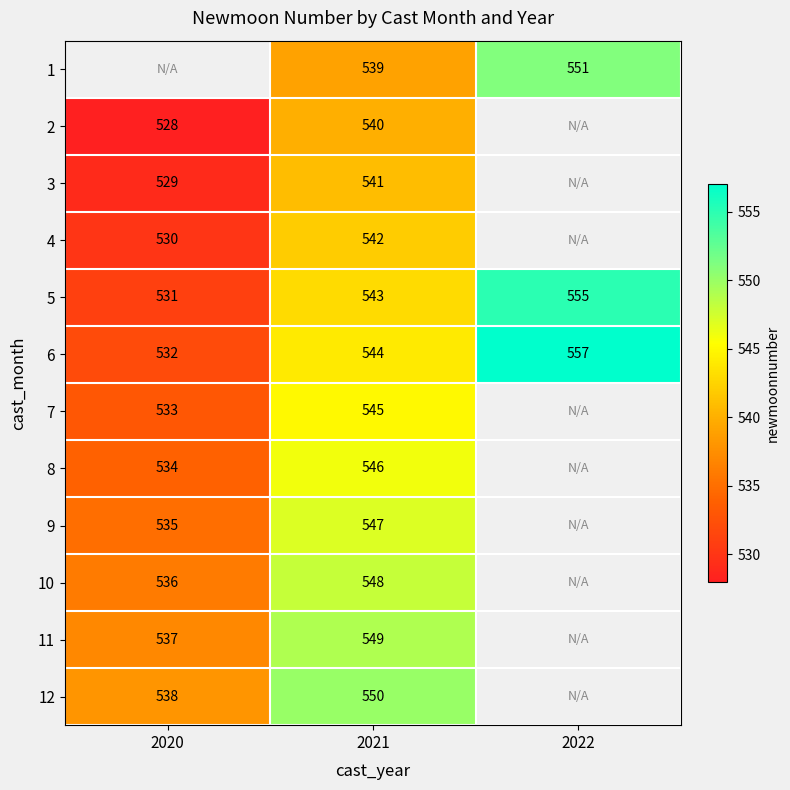

What is the sum of all 5 values?

1629